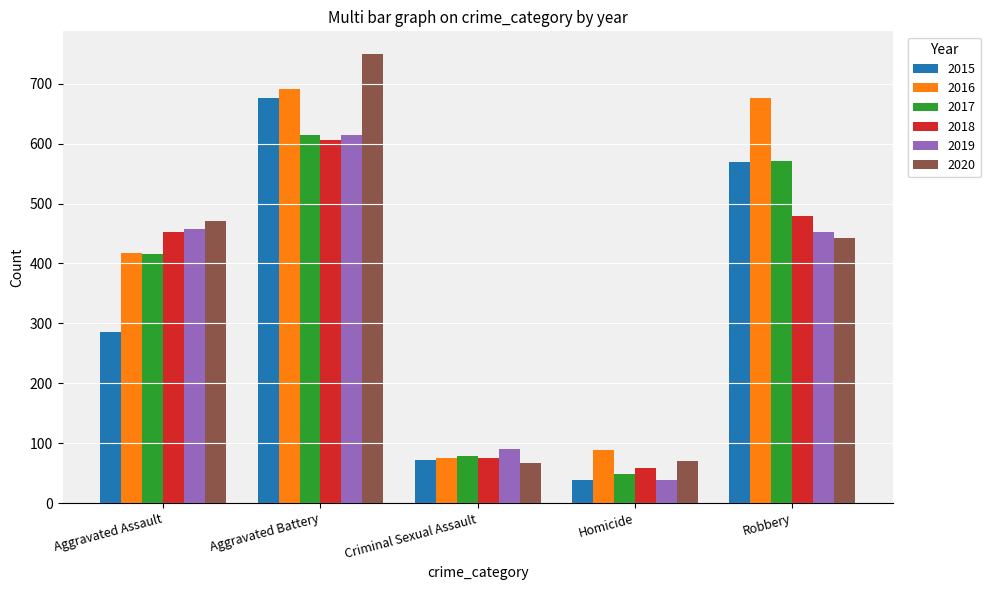

What is the label of the 3rd bar from the left?

Criminal Sexual Assault